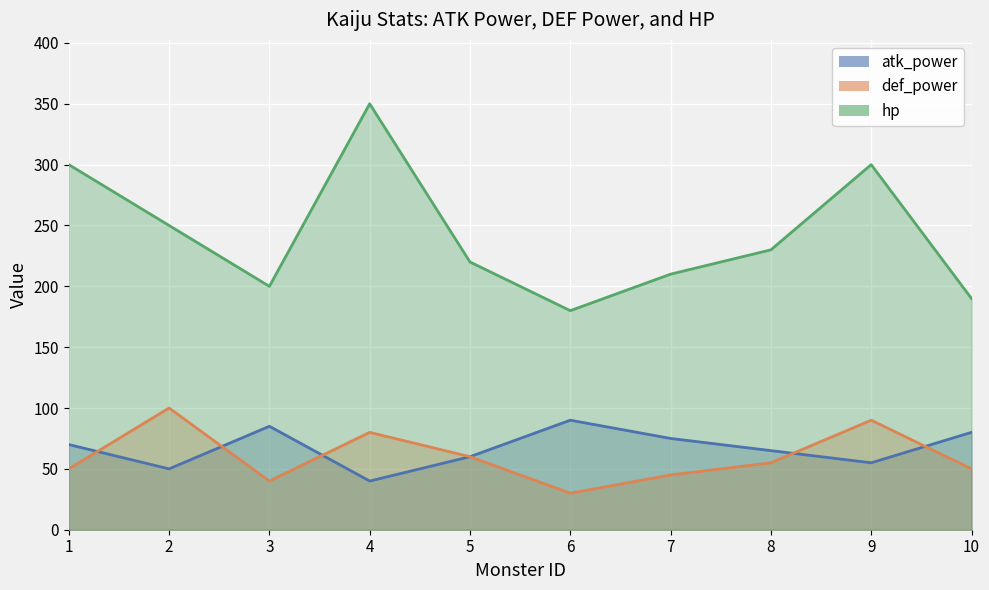

List the labels in order of atk_power value, smallest first.

4, 2, 9, 5, 8, 1, 7, 10, 3, 6